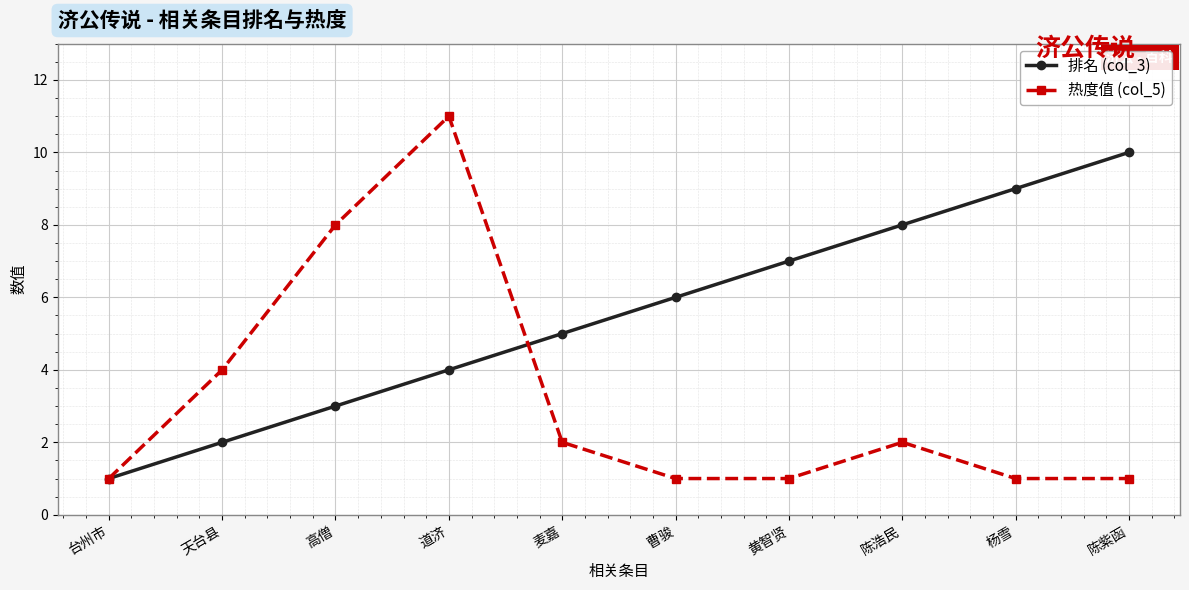

What are all the series names shown in the legend?

排名 (col_3), 热度值 (col_5)